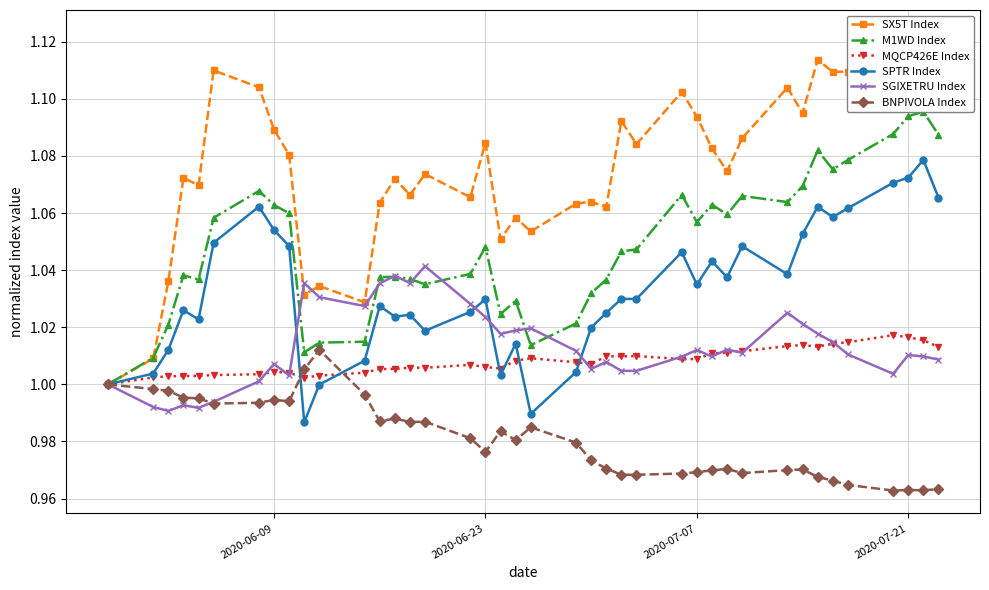

True or false: SGIXETRU Index has more than 1 points higher than both neighbors.

True